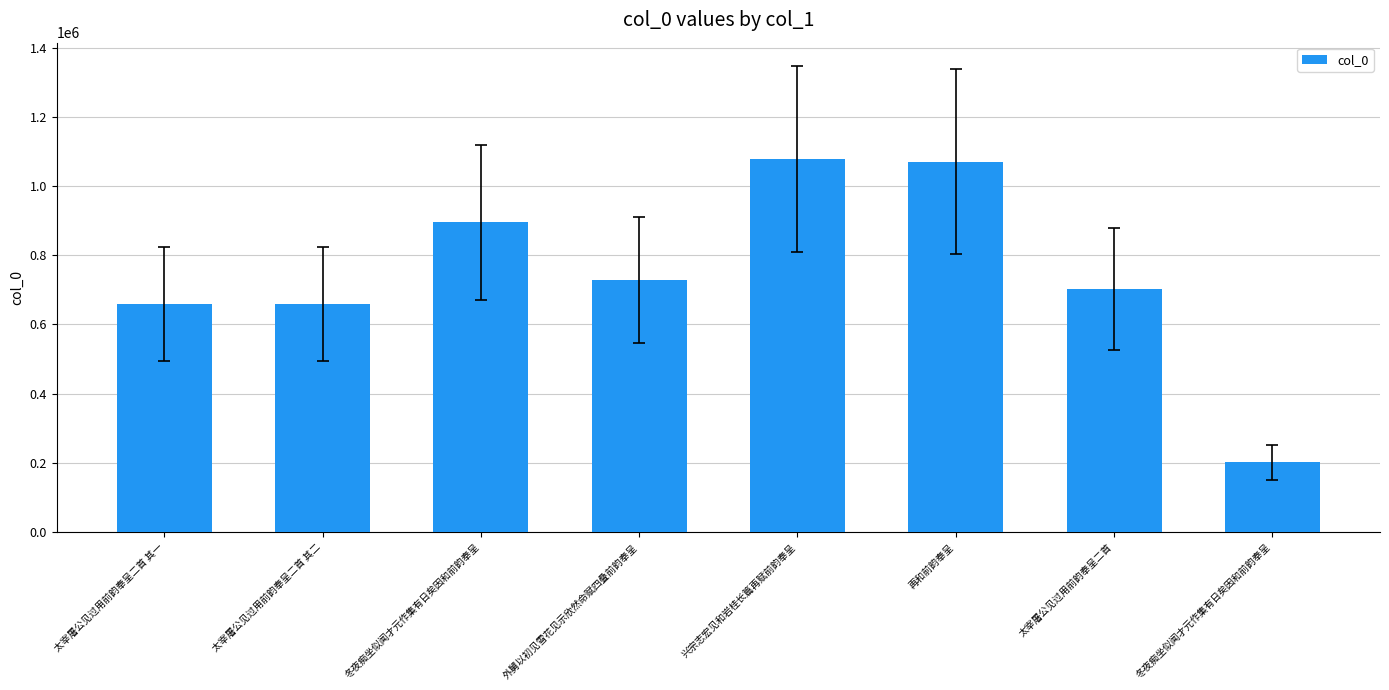

What is the difference between the values at 外舅以初见雪花见示欣然命赋四叠前韵奉呈 and 再和前韵奉呈?

342567